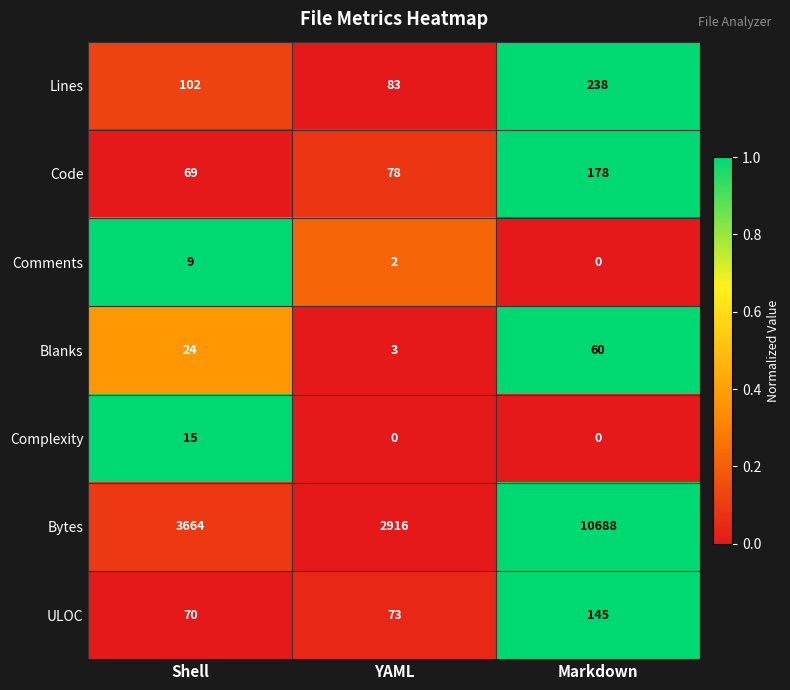

What is the approximate value of Lines at YAML?

83